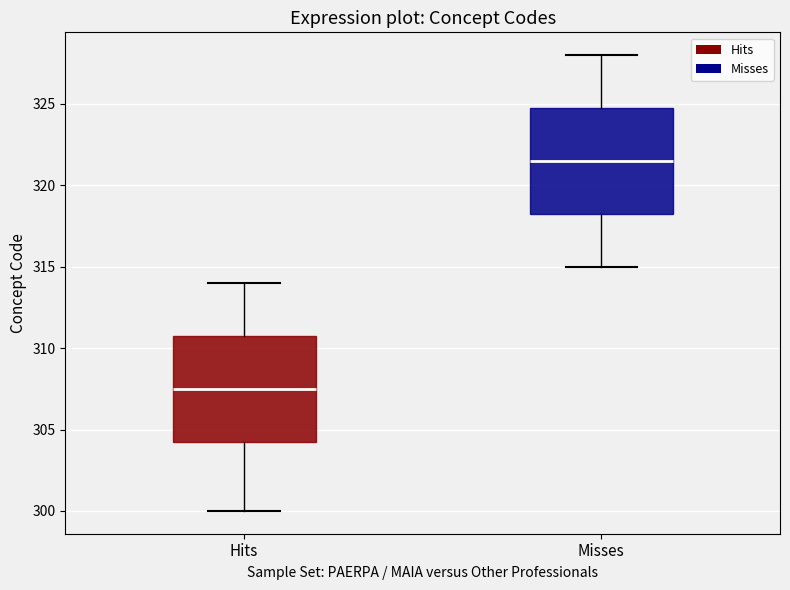

Reading left to right, read every box against the y-axis: the position of its median line, the range the box covers, and the ends of its whiskers. The values are not printed on the chart, so give them approximately, as read against the axis.

Hits: median 307.5, box 304.5 to 311.0, whiskers 300.0 to 314.0
Misses: median 321.5, box 318.5 to 325.0, whiskers 315.0 to 328.0